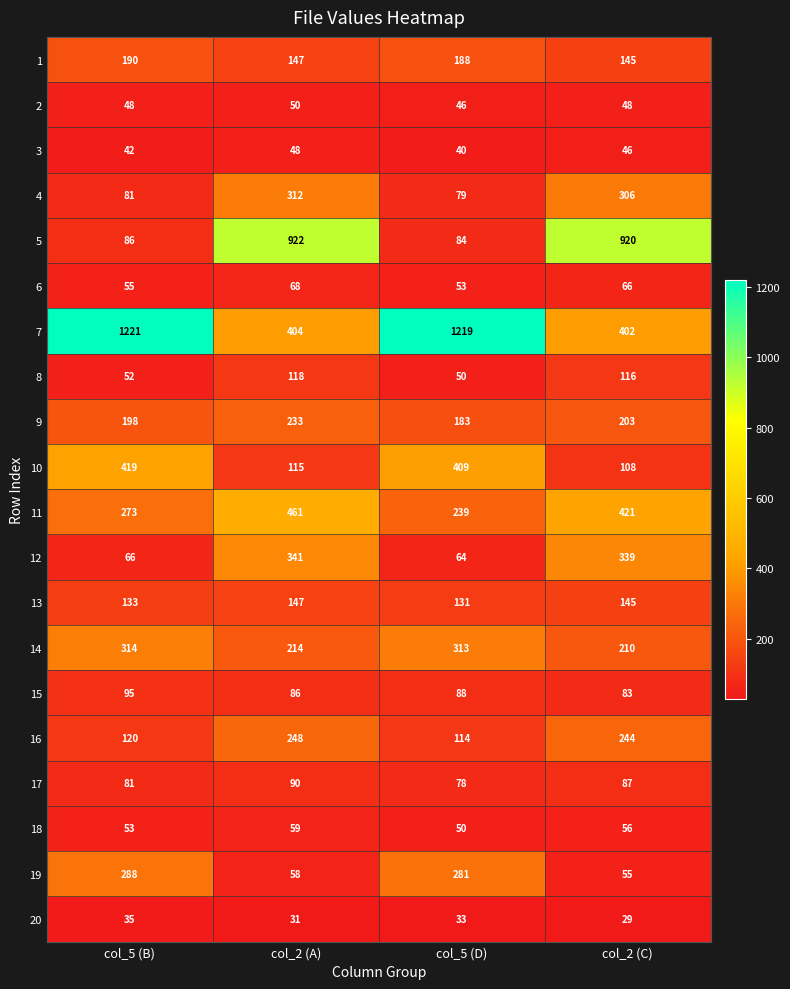

Where does the 1 series first go above 188?

col_5 (B)